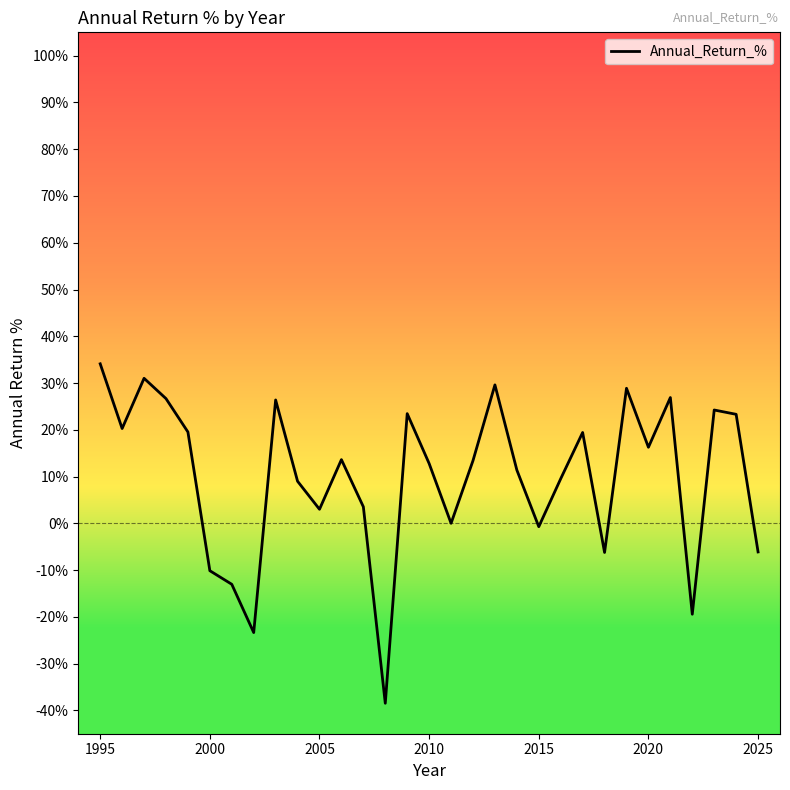

What is the greatest value displayed?

34.1